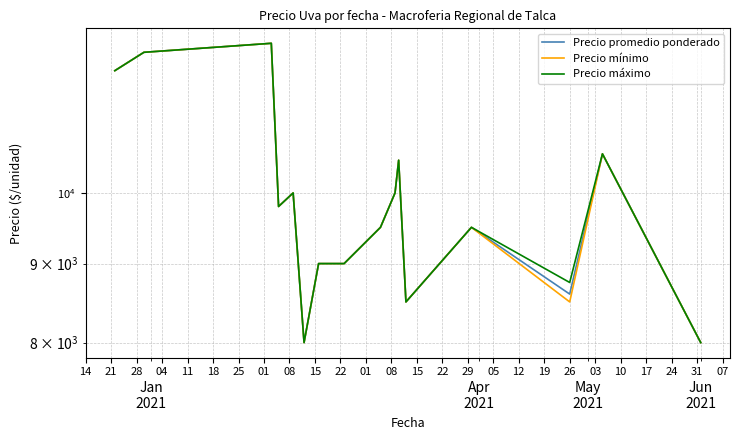

True or false: Precio máximo and Precio promedio ponderado cross at least once.

False